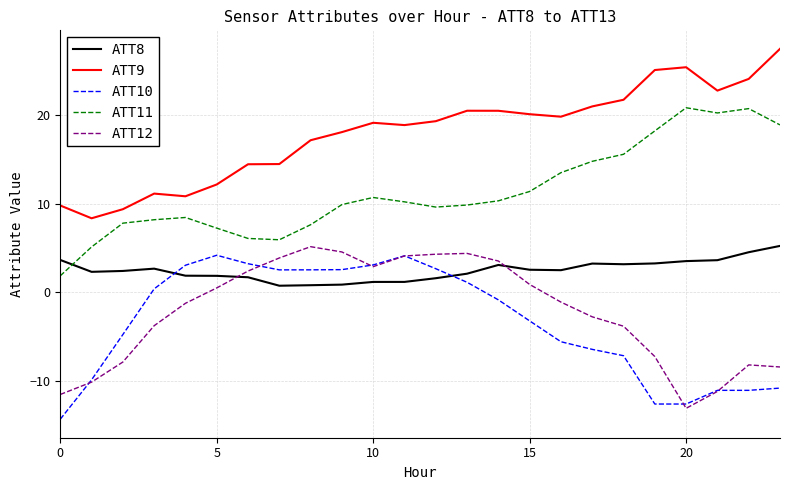

True or false: ATT9 and ATT11 cross at least once.

False